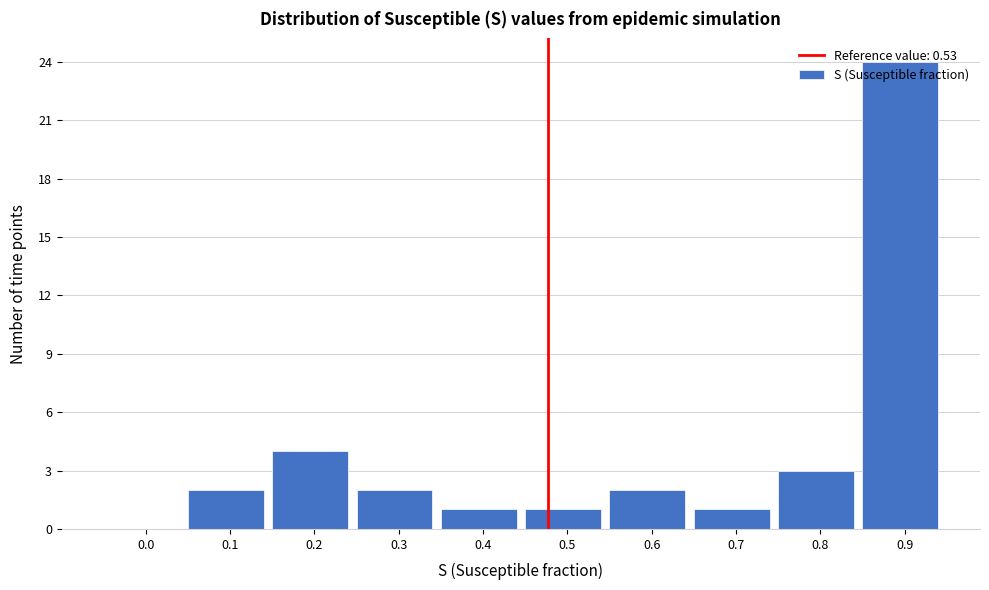

What is the ratio of the value at 0.2 to the value at 0.6?

2.0